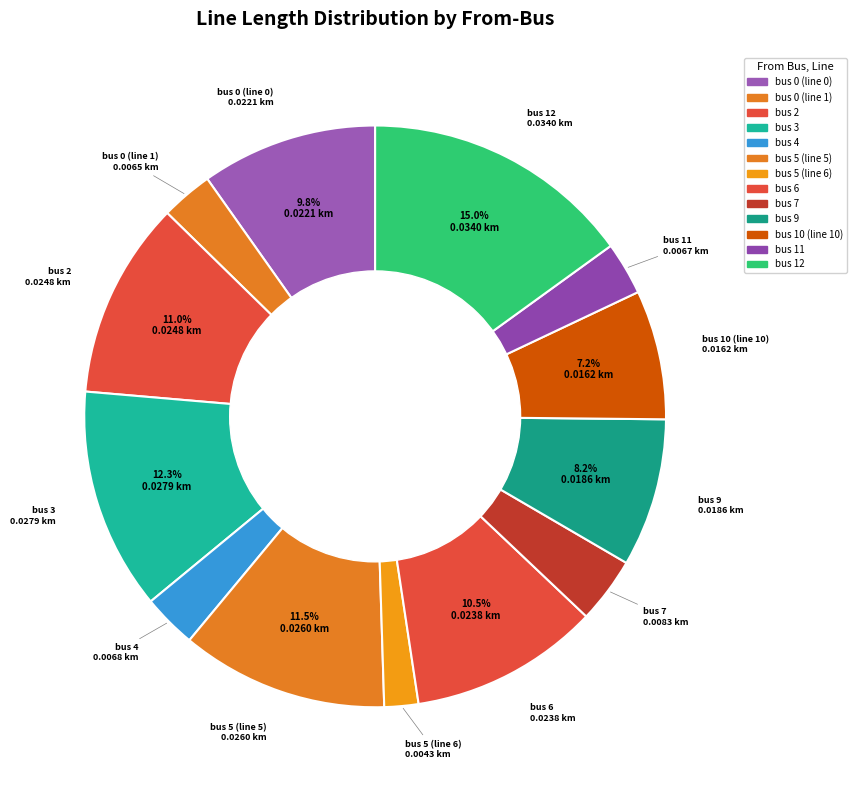

What percentage is NOT represented by bus 4?

97.0%